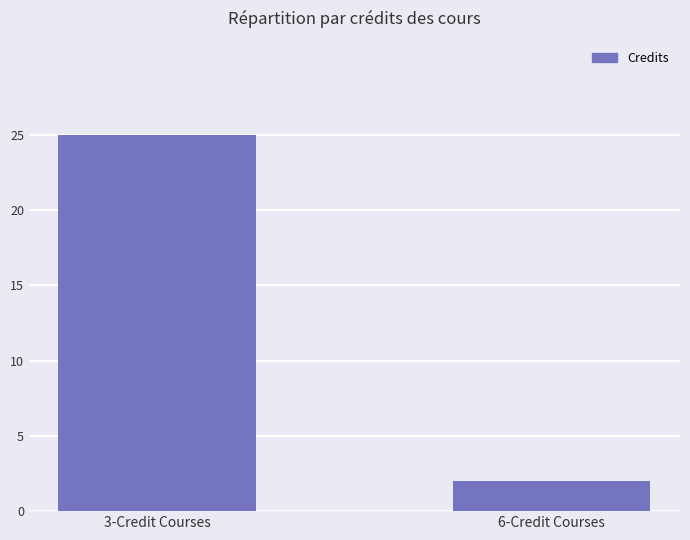

Approximately how many times larger is the value at 6-Credit Courses compared to 3-Credit Courses?

0.1